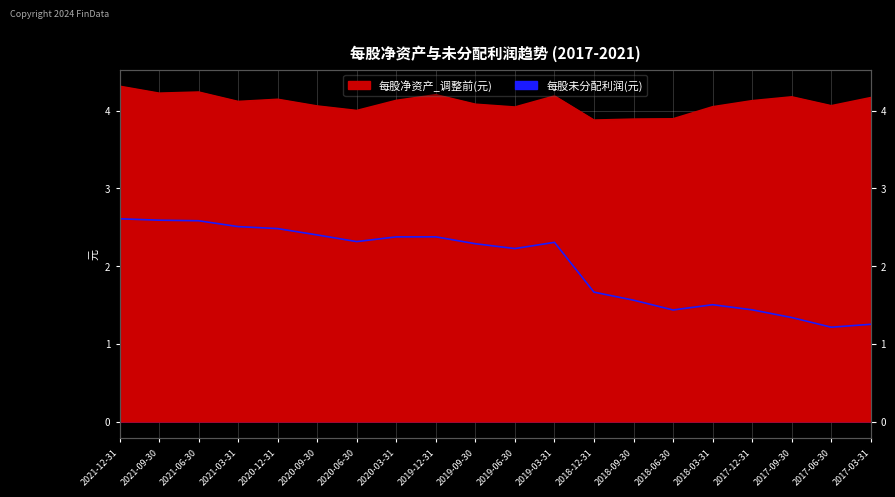

What is the difference between the highest and lowest values at 2021-03-31?

1.6